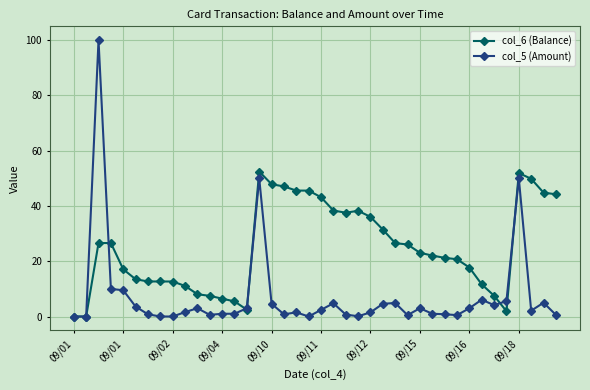

List the series in order of their peak value, lowest first.

col_6 (Balance), col_5 (Amount)